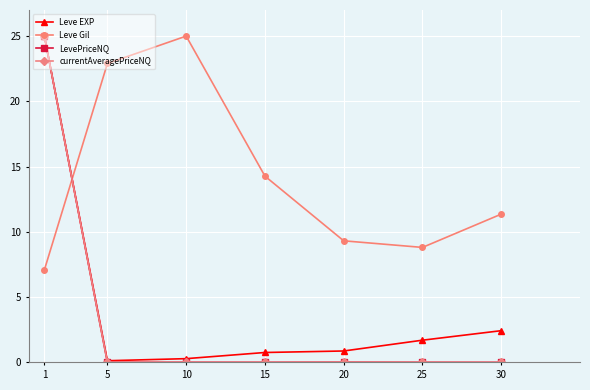

True or false: LevePriceNQ has a value of 0.0 at 15.

True